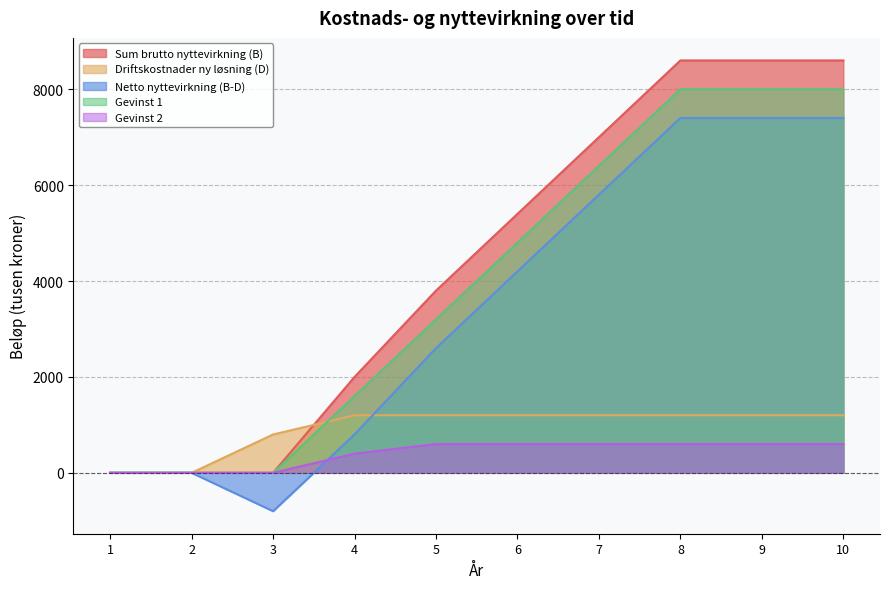

What is the difference between the Driftskostnader ny løsning (D) values at 2 and 3?

800